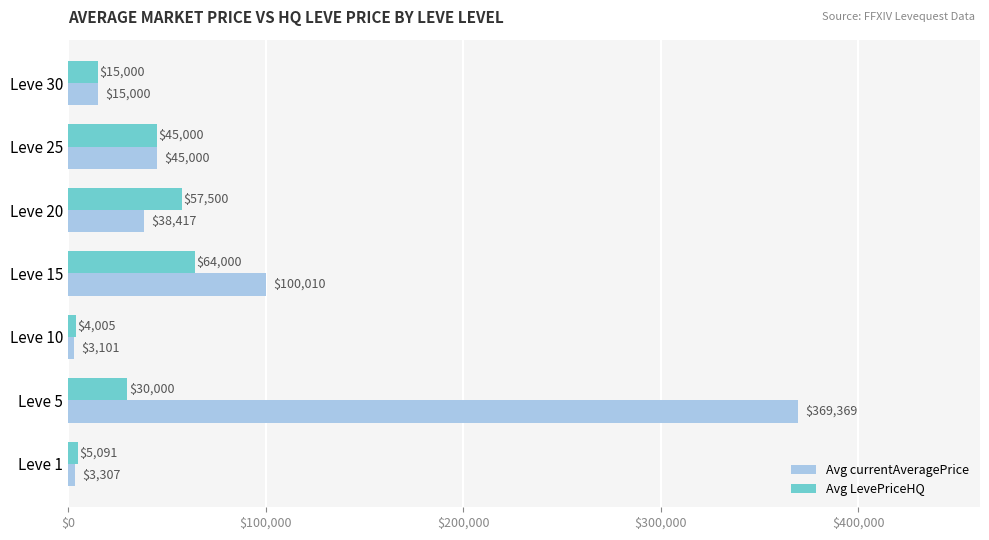

Rank the series by their maximum value, from lowest to highest.

Avg LevePriceHQ, Avg currentAveragePrice